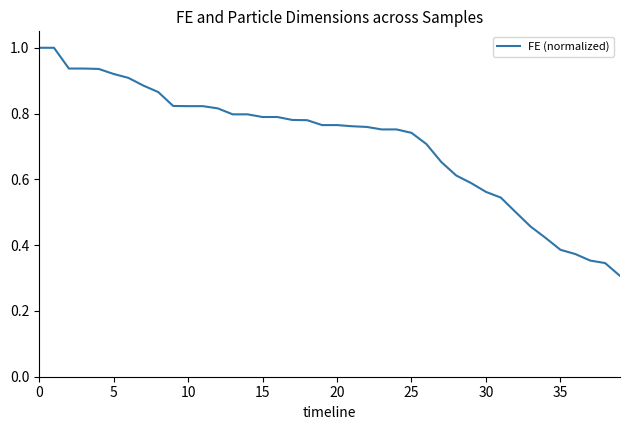

What is the maximum value shown in the chart?

1.0